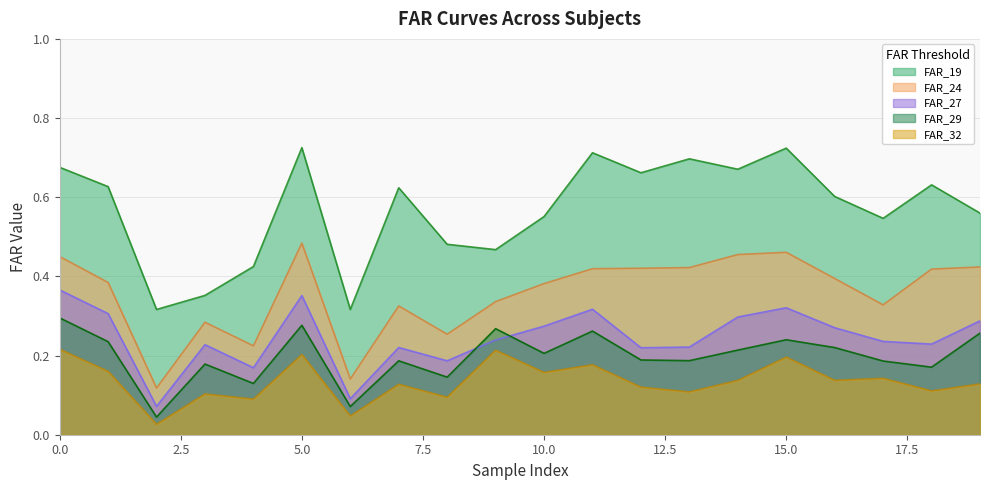

True or false: FAR_24 and FAR_29 cross at least once.

False